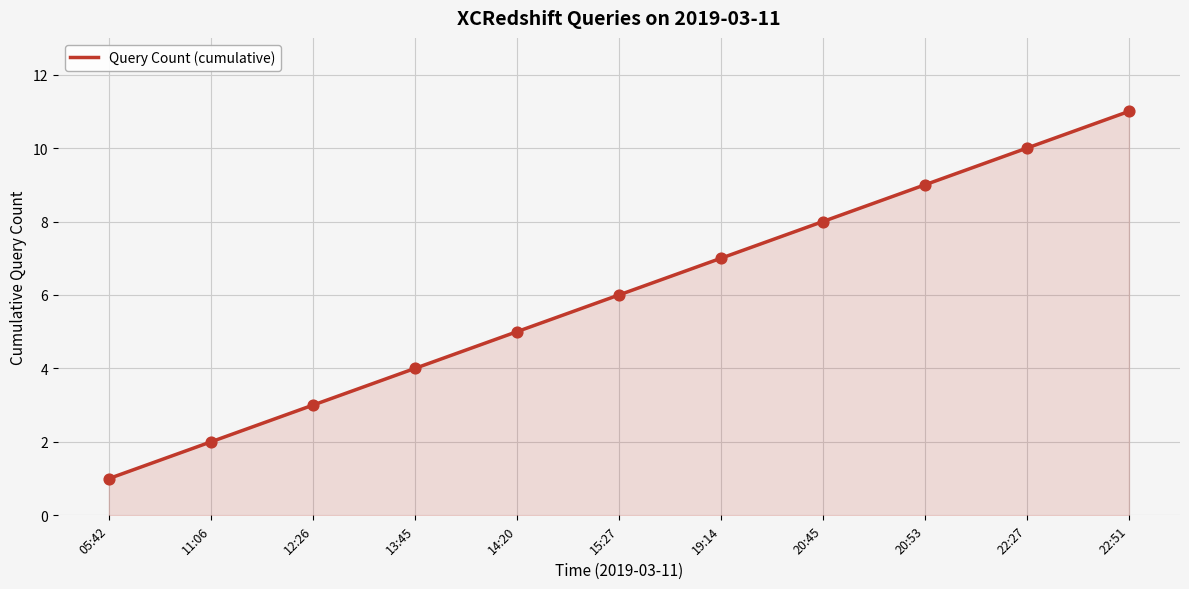

Which has a higher value, 20:53 or 13:45?

20:53